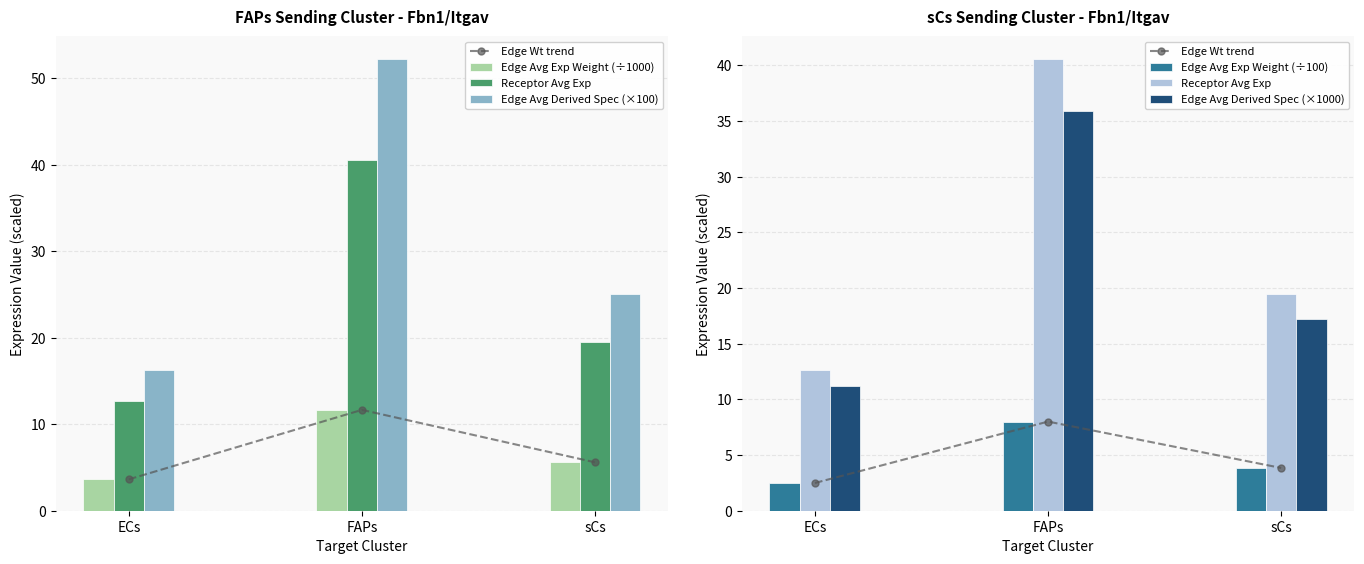

What is the difference between the maximum and minimum values in the Edge Avg Derived Spec (×1000) series?

24.7